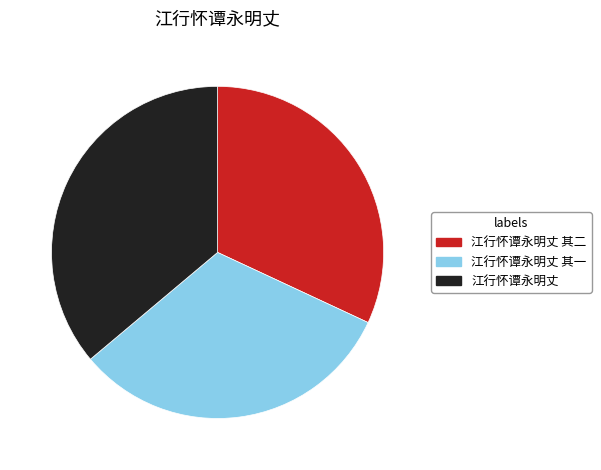

Is there any slice that represents more than half of the pie?

No